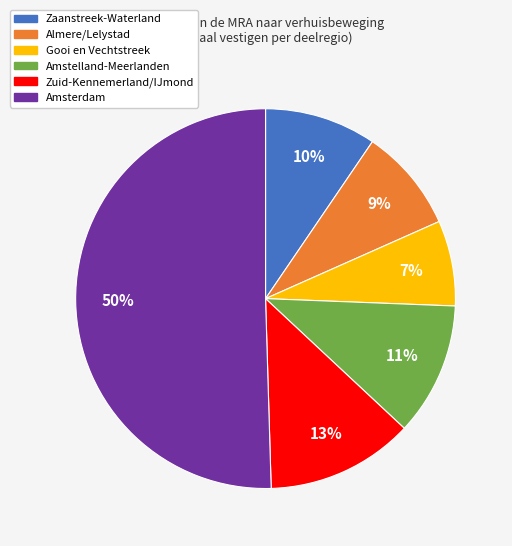

Approximately how many times larger is the value at Zaanstreek-Waterland compared to Zuid-Kennemerland/IJmond?

0.8